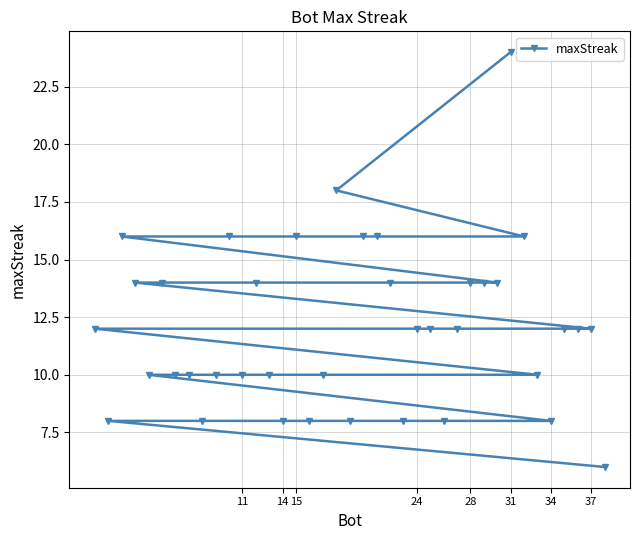

What is the greatest value displayed?

24